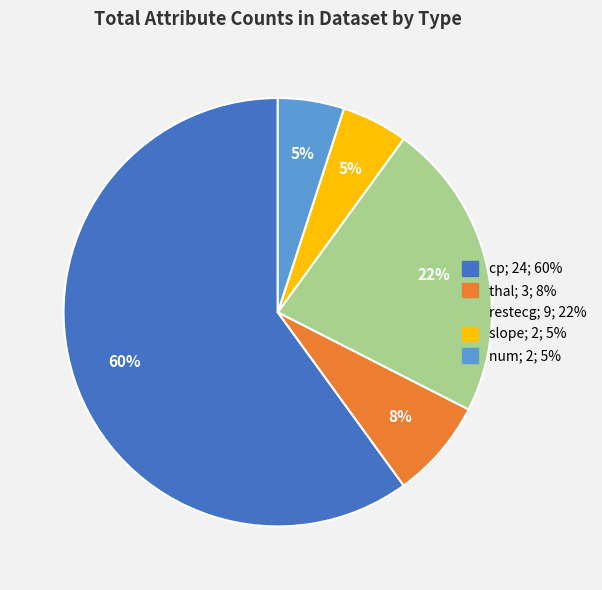

How many slices are in this pie chart?

5